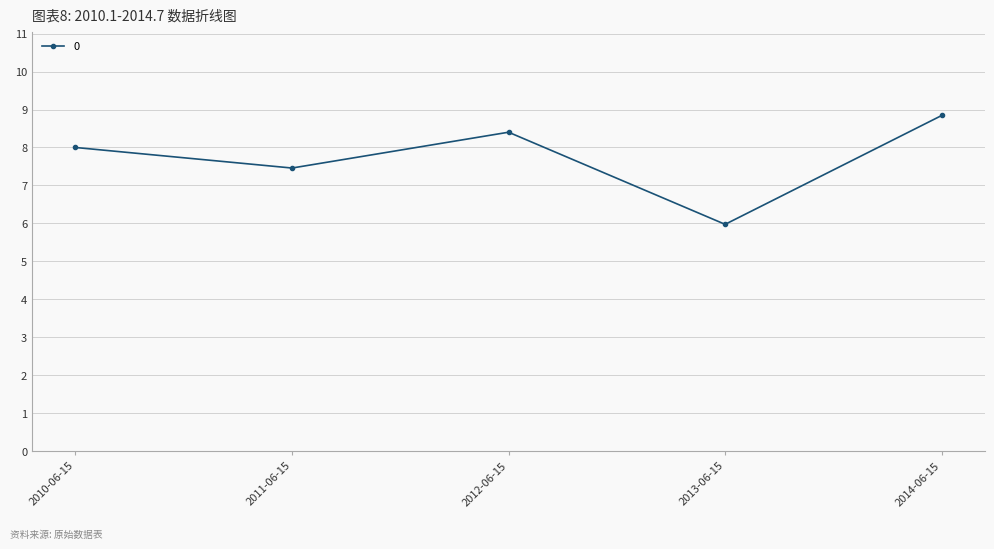

What is the maximum value shown in the chart?

8.8